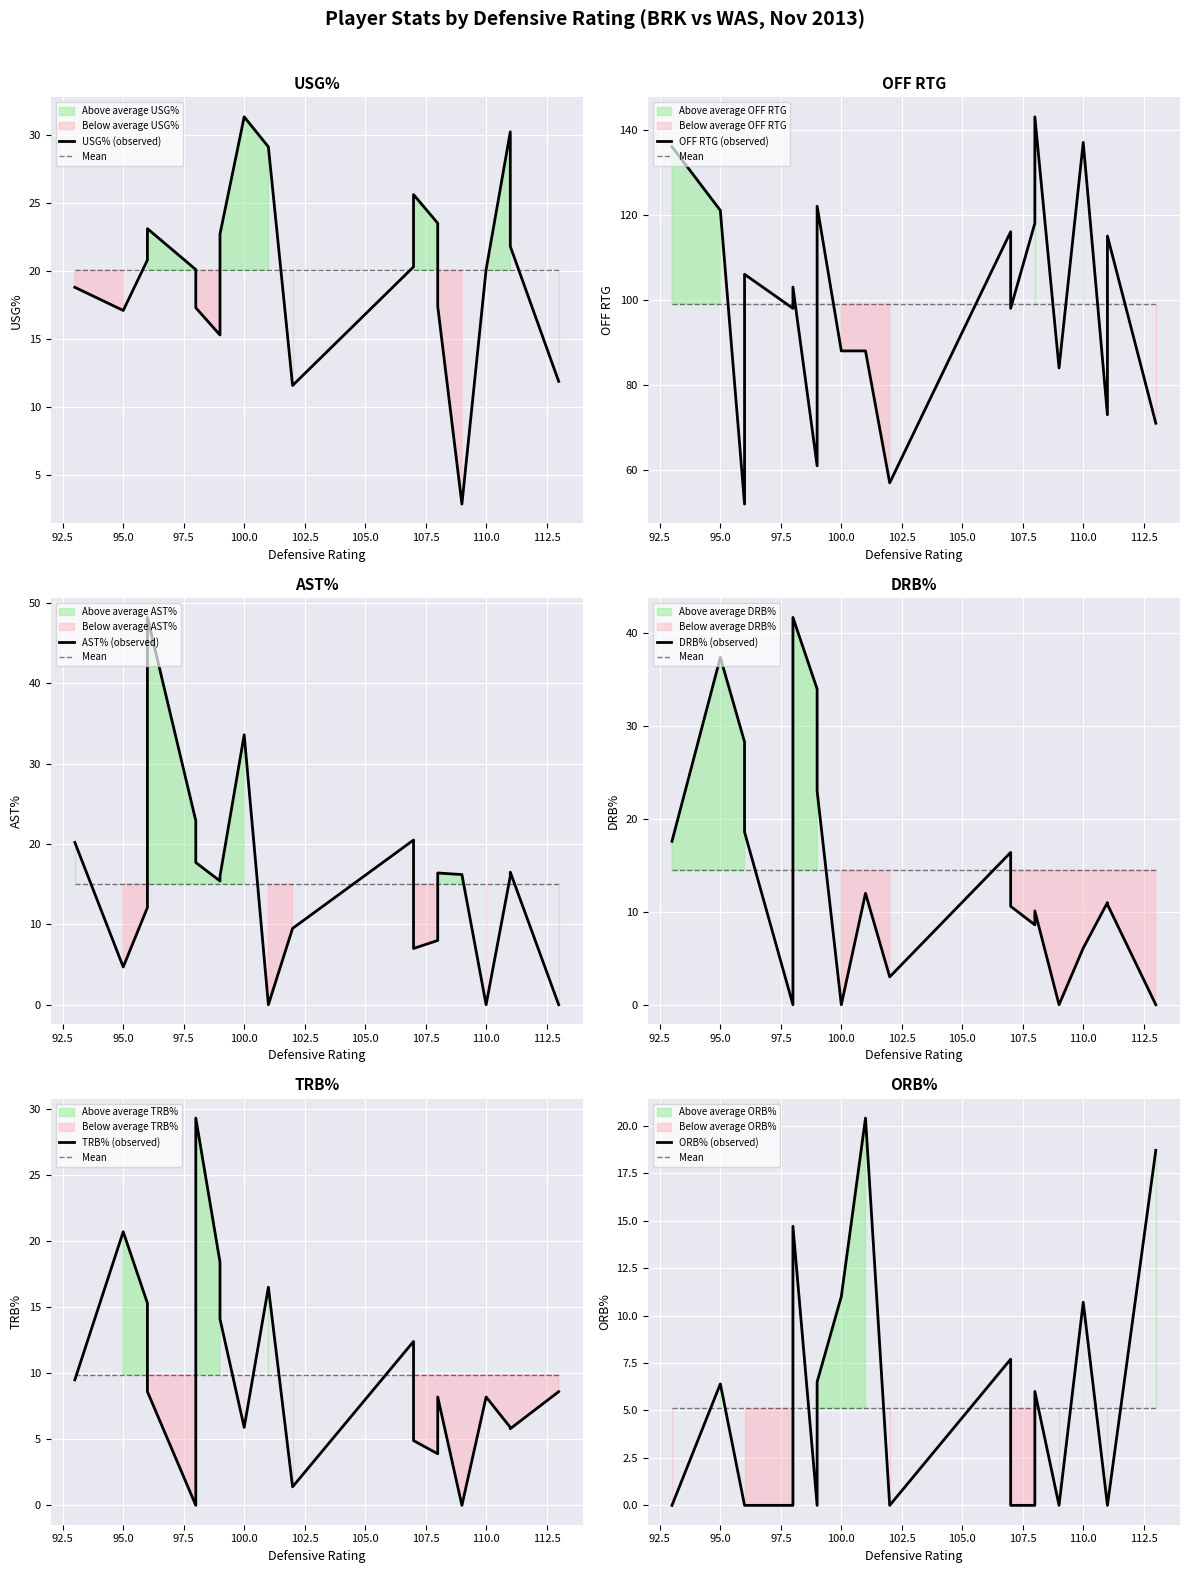

True or false: ast_pct has more than 1 interior local peaks.

True